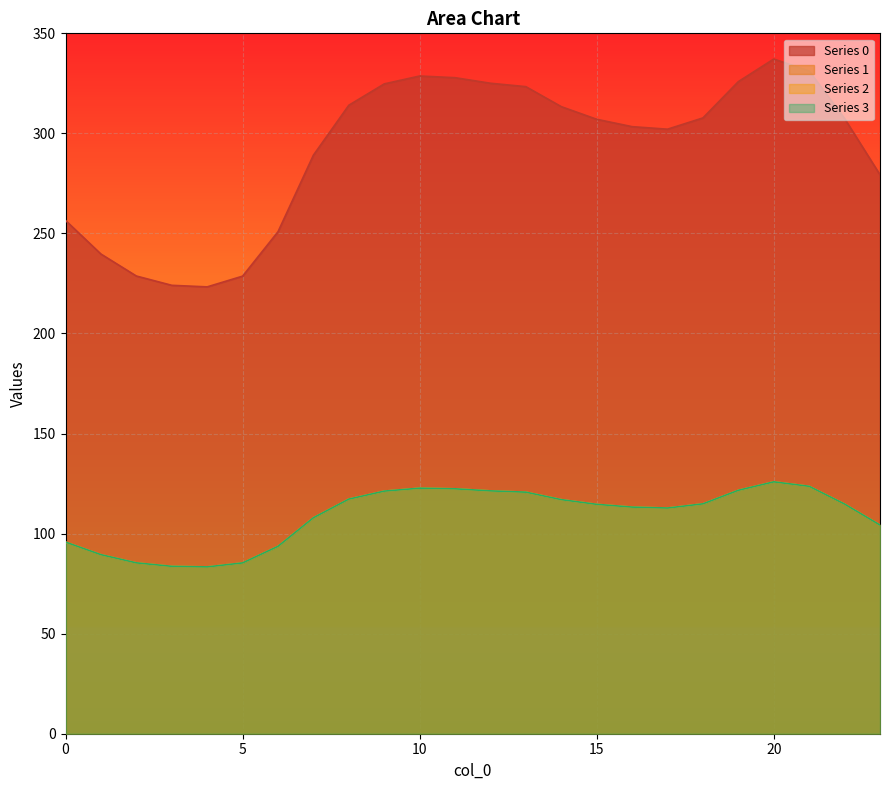

What is the minimum value shown in the chart?

83.4